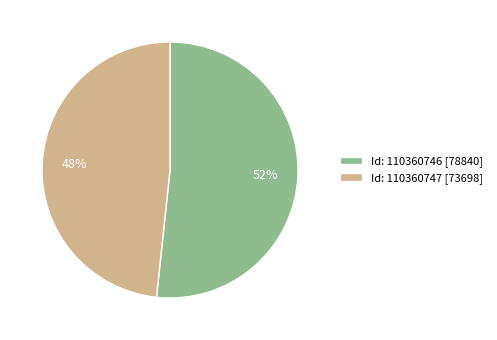

To the nearest percent, what portion does Id: 110360746 [78840] represent?

52%